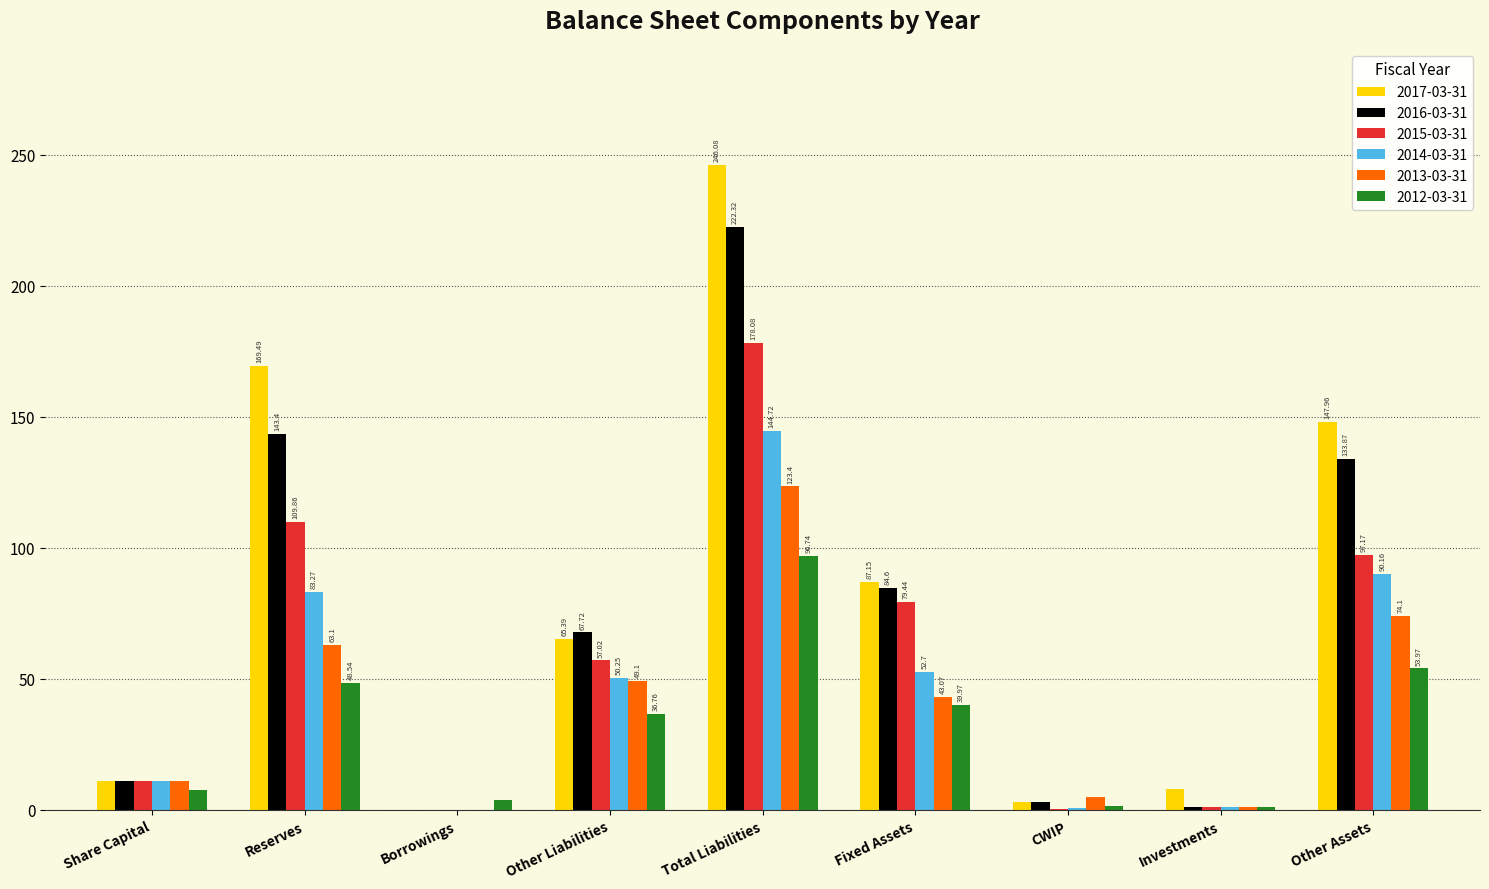

What are all the series names shown in the legend?

2017-03-31, 2016-03-31, 2015-03-31, 2014-03-31, 2013-03-31, 2012-03-31